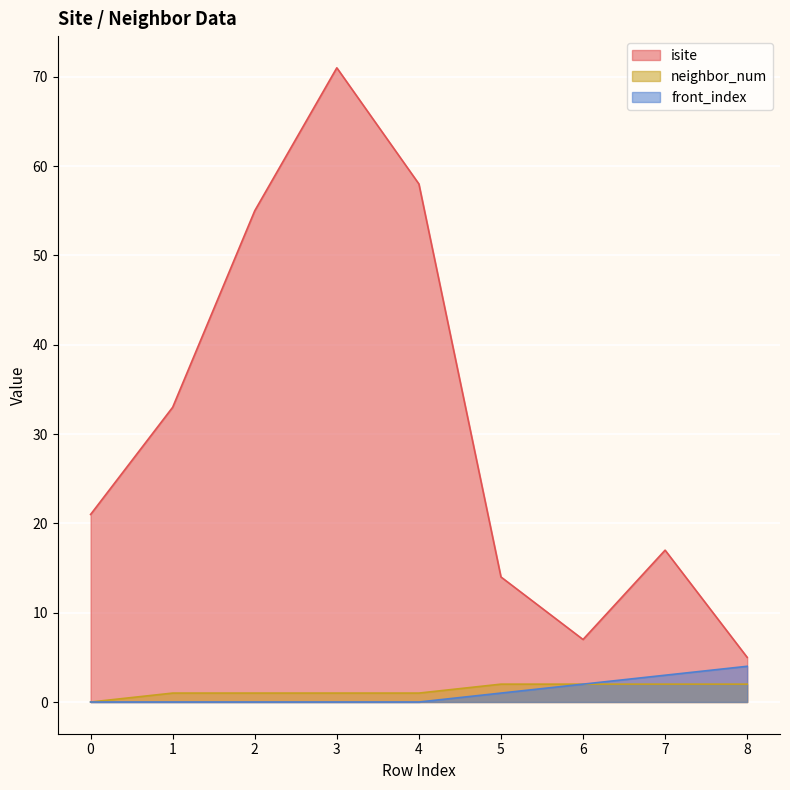

Reading left to right, what are all the values shown in this chart?

isite: 0=21	1=33	2=55	3=71	4=58	5=14	6=7	7=17	8=5
neighbor_num: 0=0	1=1	2=1	3=1	4=1	5=2	6=2	7=2	8=2
front_index: 0=0	1=0	2=0	3=0	4=0	5=1	6=2	7=3	8=4